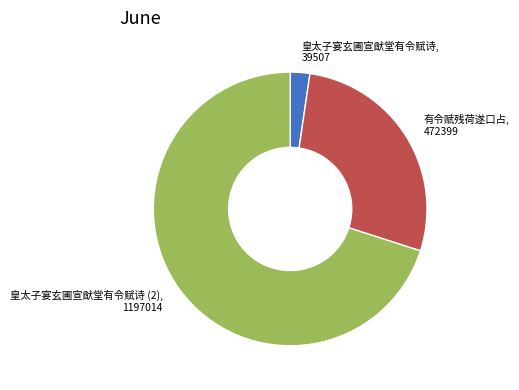

Does any single category account for the majority?

Yes